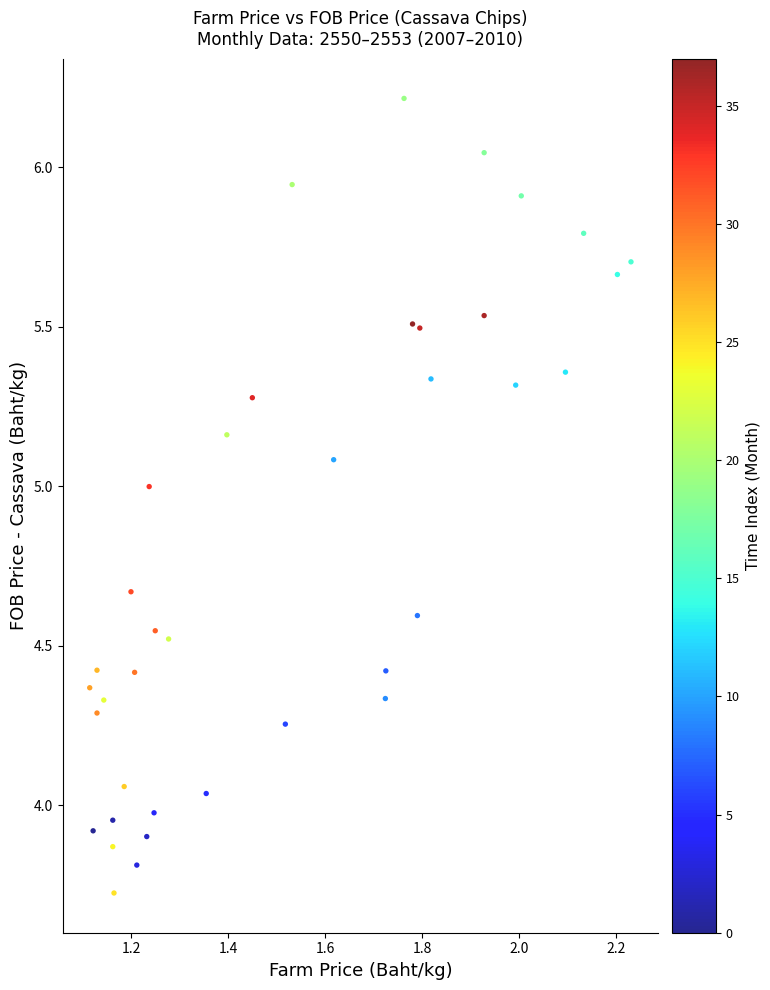

What is the range of Y values (max minus min)?

2.5